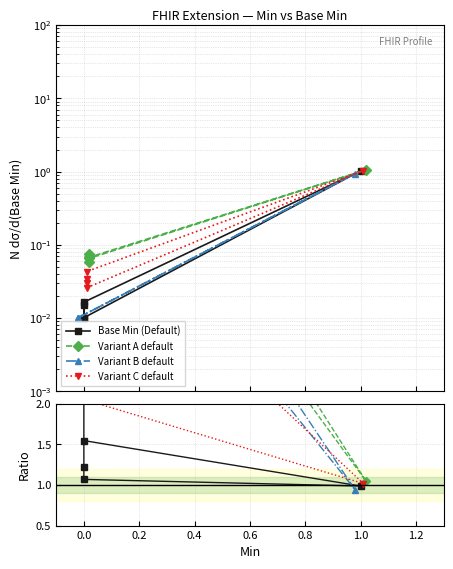

How many interior local valleys does the Base Min (Default) series have?

1